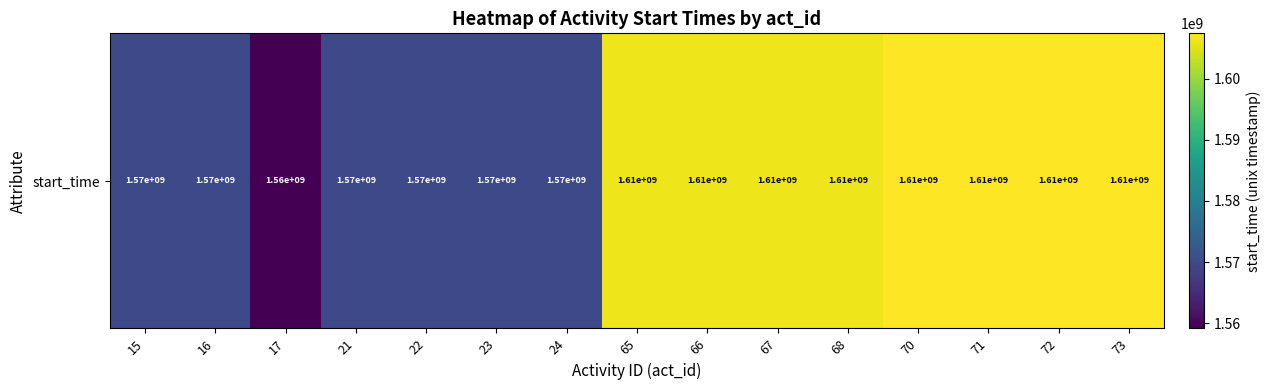

Reading right to left, what are all the values shown in this chart?

73=1607385600	72=1607385600	71=1607385600	70=1607385600	68=1606176000	67=1606176000	66=1606176000	65=1606176000	24=1569886200	23=1569886200	22=1569886200	21=1569886200	17=1559186972	16=1569886200	15=1569886200